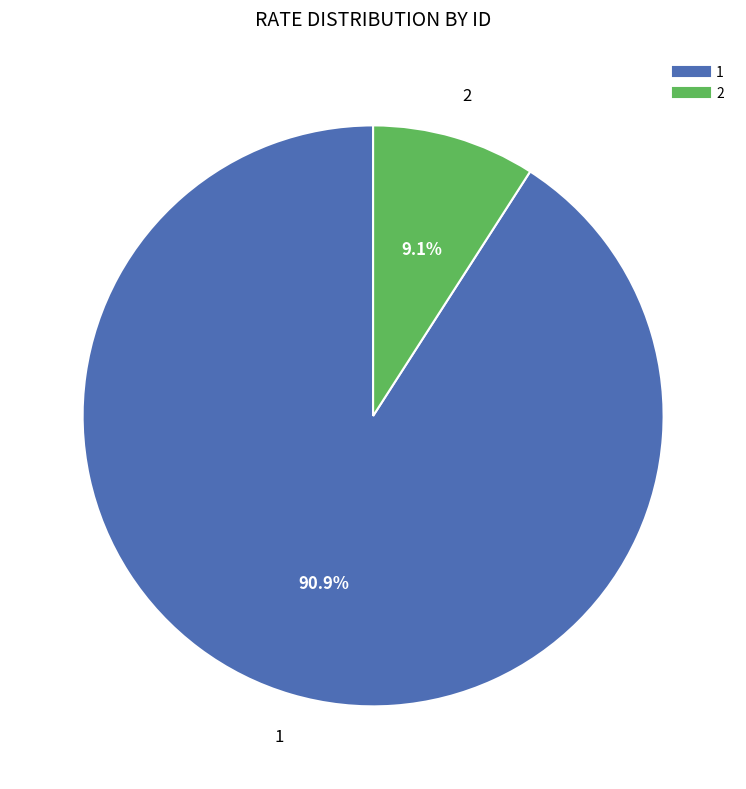

The 1 slice represents 76% of the pie. True or false?

False